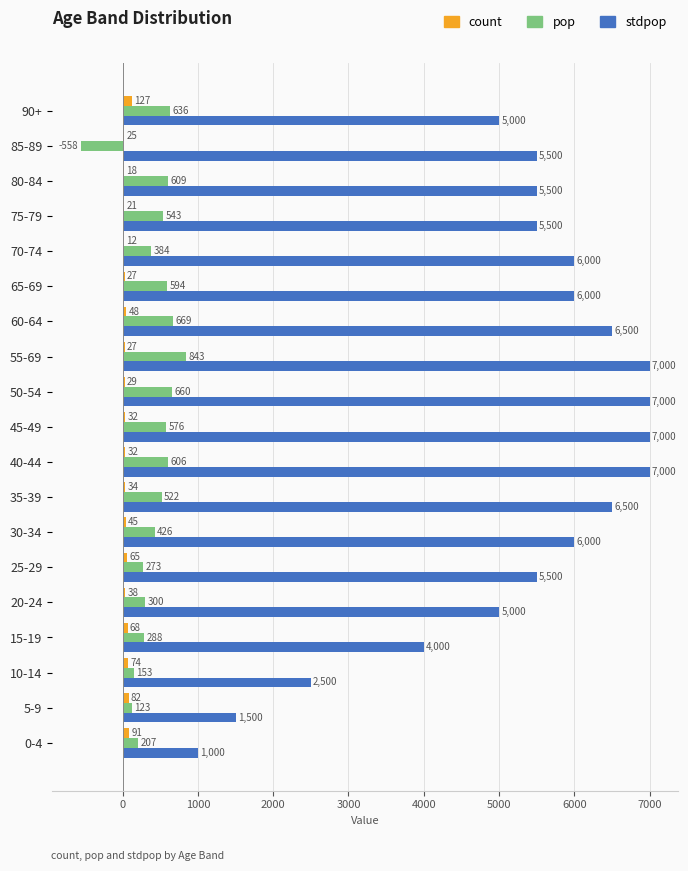

What is the approximate value of pop at 55-69, to the nearest 10?

840